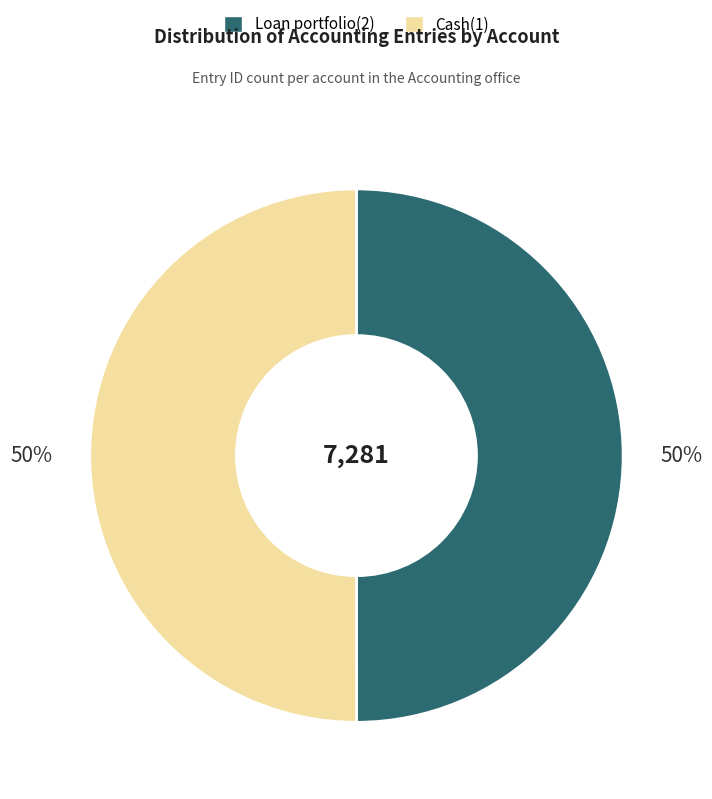

True or false: Loan portfolio(2) accounts for 50% of the total.

True